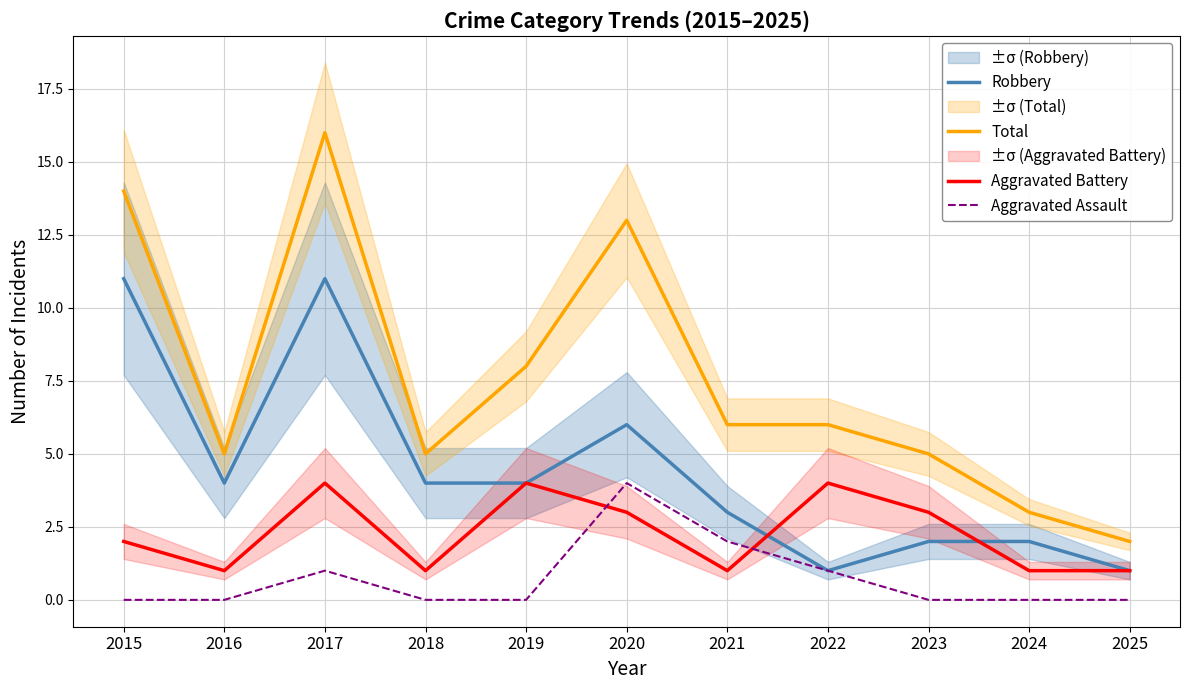

What is the minimum value for Robbery?

1